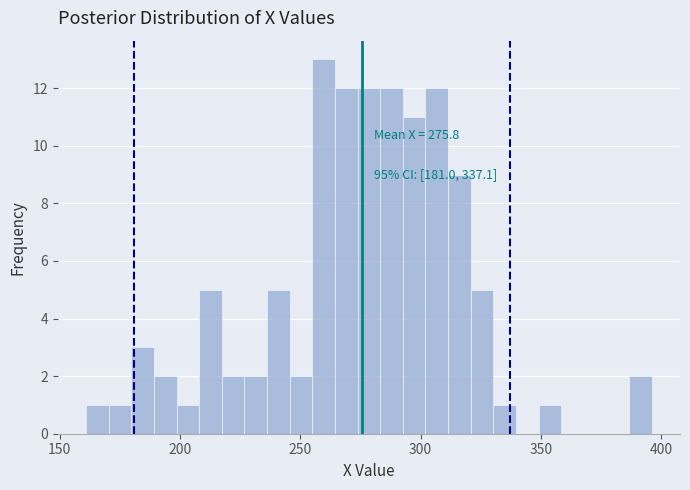

Read against the x-axis, roughly where is the centre of the tallest bar?

260